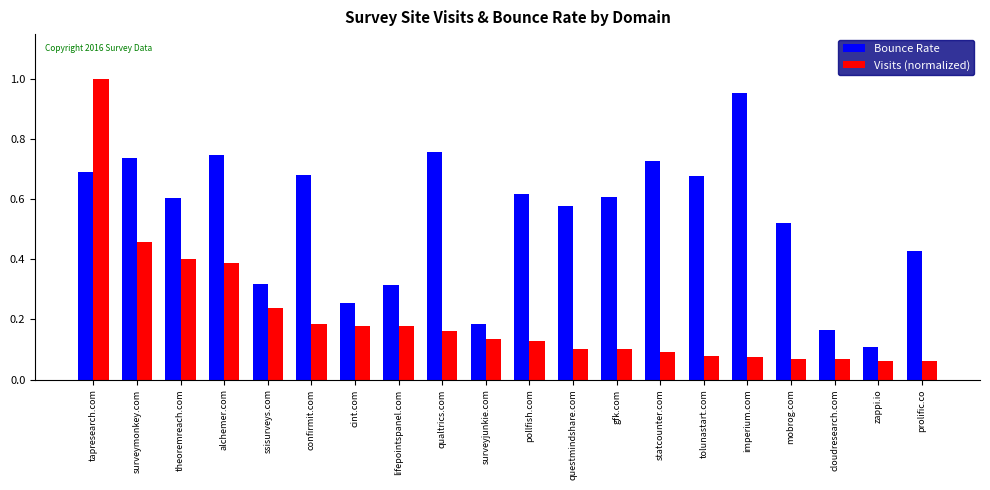

Between questmindshare.com and mobrog.com, which series saw the biggest shift?

Bounce Rate